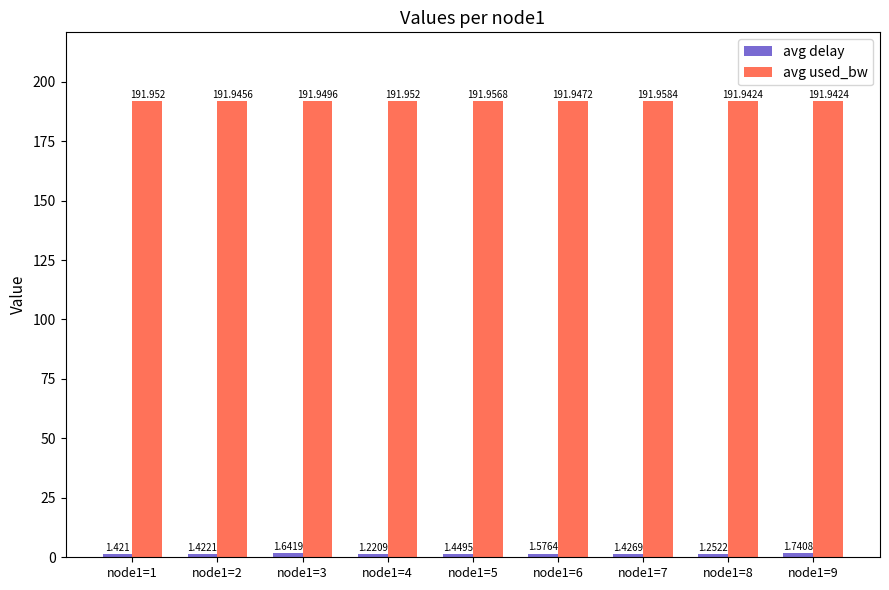

Count the avg used_bw values in the range 191 to 192.

9